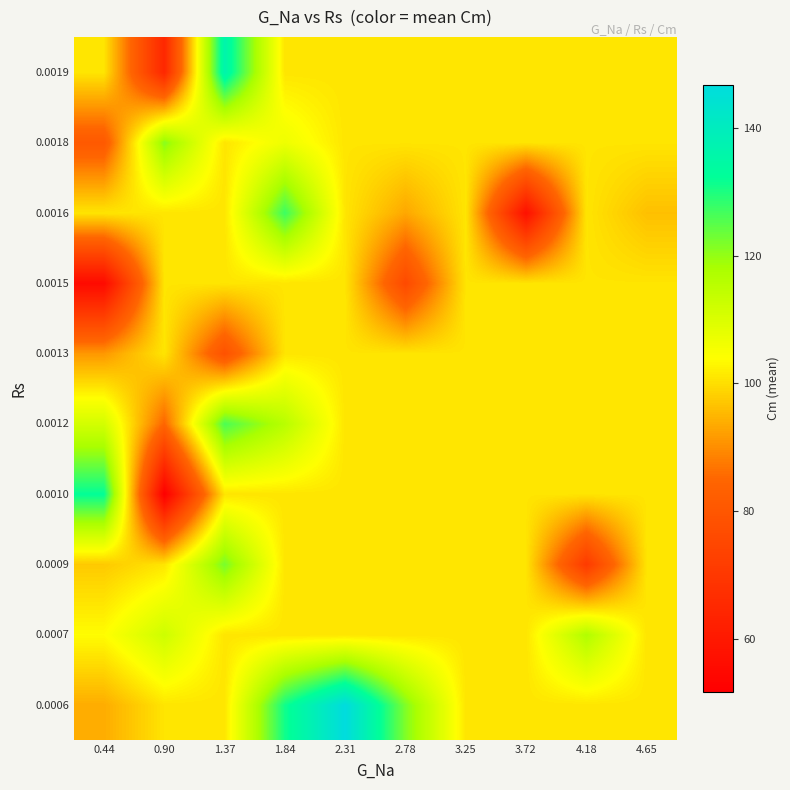

Count the number of categories in the chart.

10